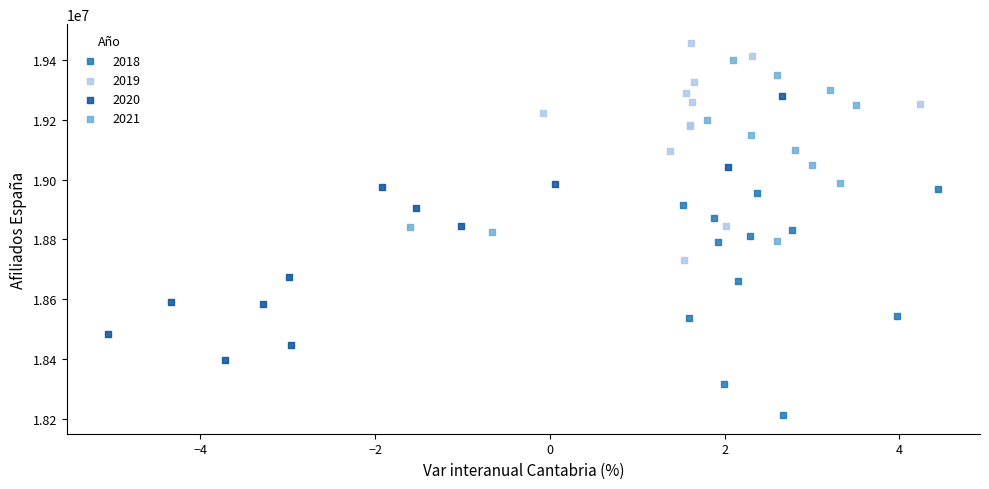

Which series contains the lowest Y value?

2018